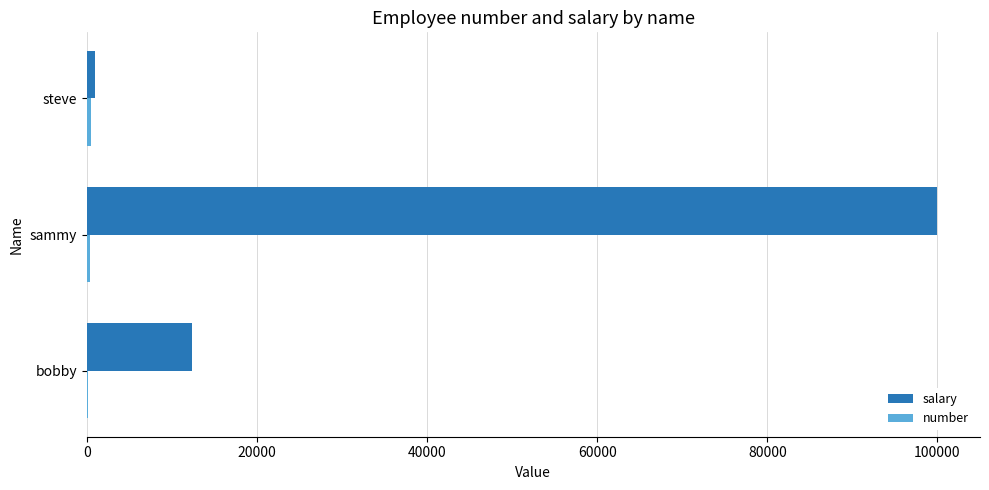

At which category is the sum across all series the highest?

sammy